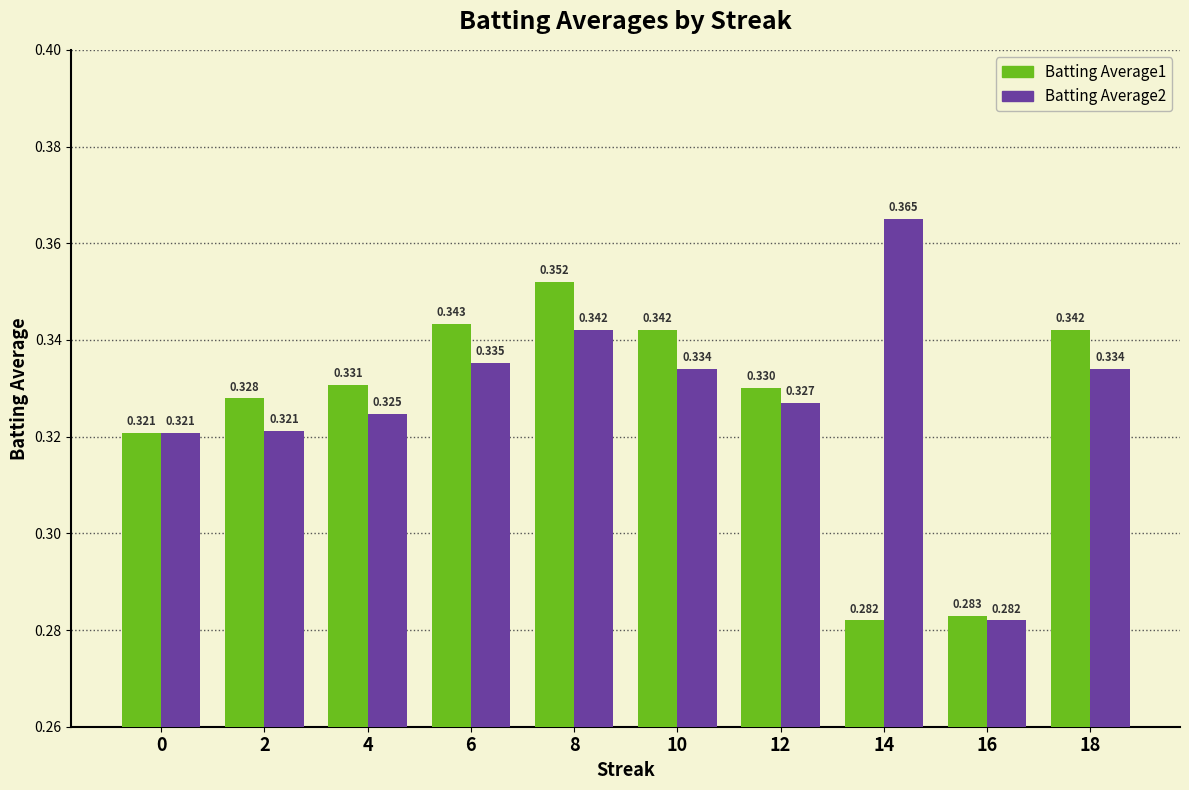

Is the value of Batting Average2 at 4 greater than the value of Batting Average1 at 2?

No